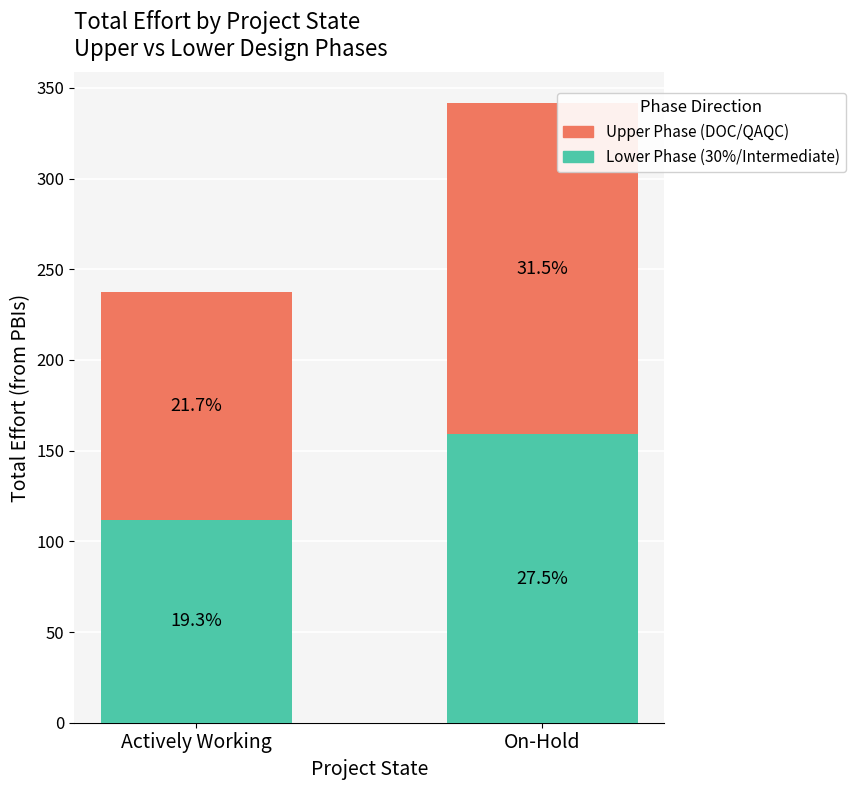

Does the chart contain stacked bars?

Yes